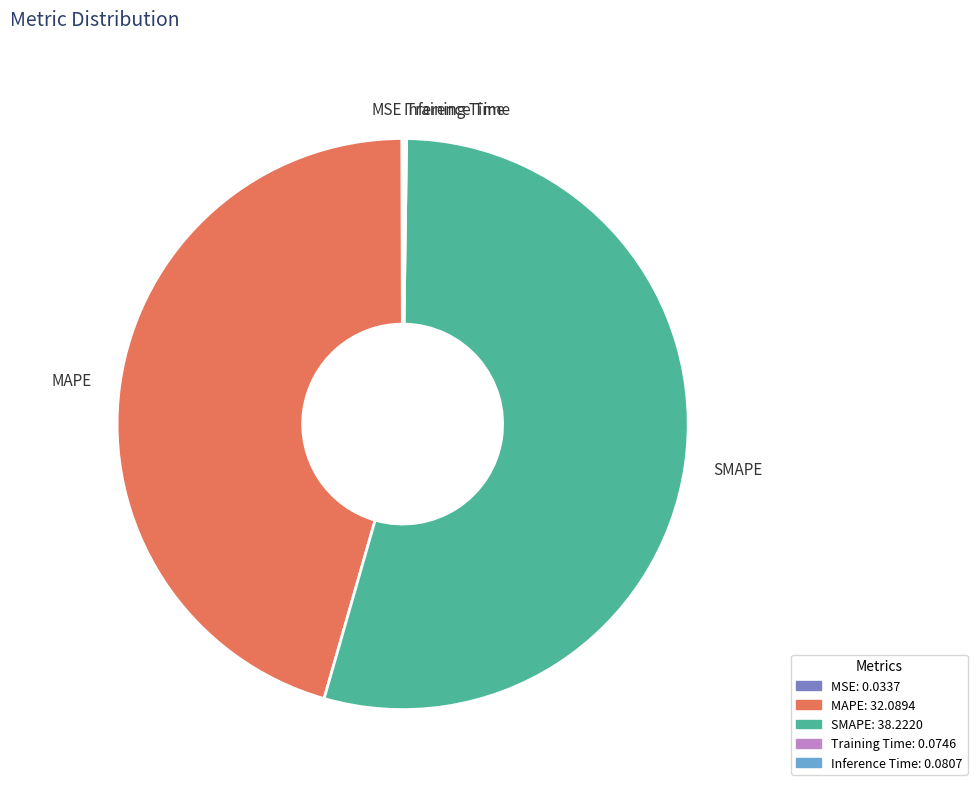

Is the sum of MAPE and SMAPE greater than half?

Yes